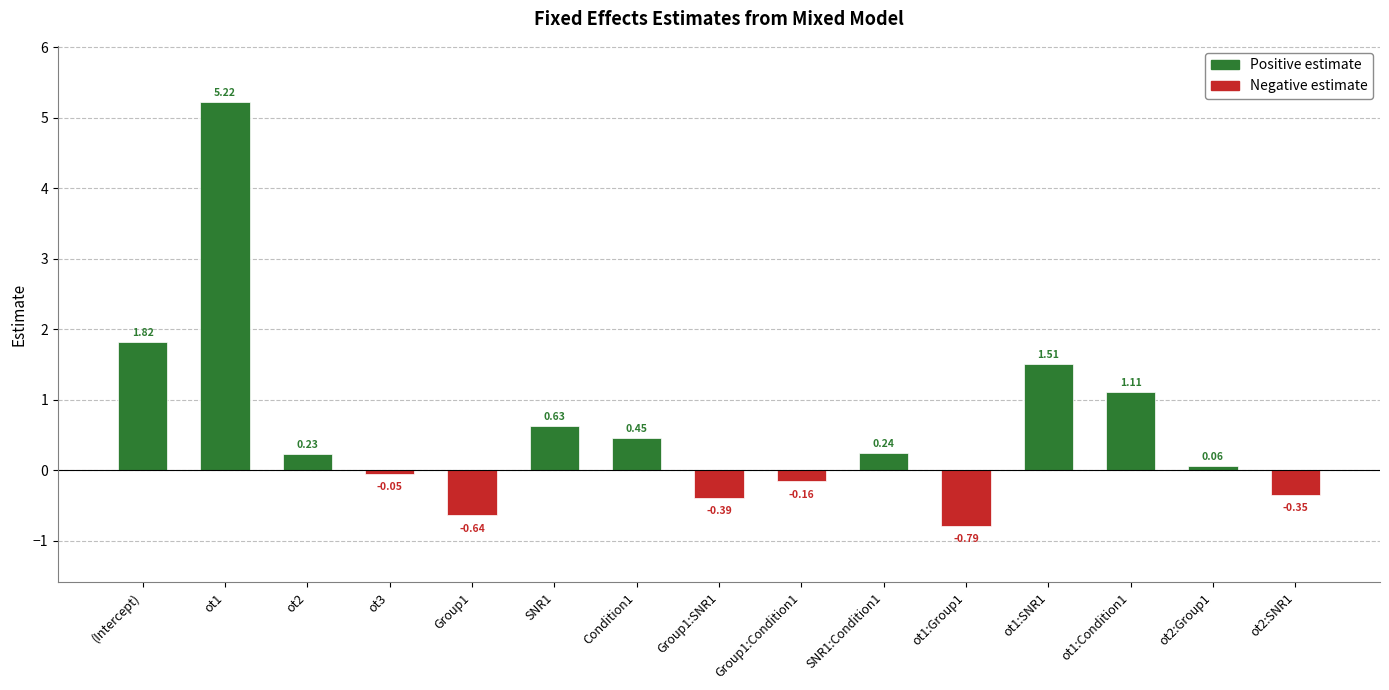

How many positive values are there?

9